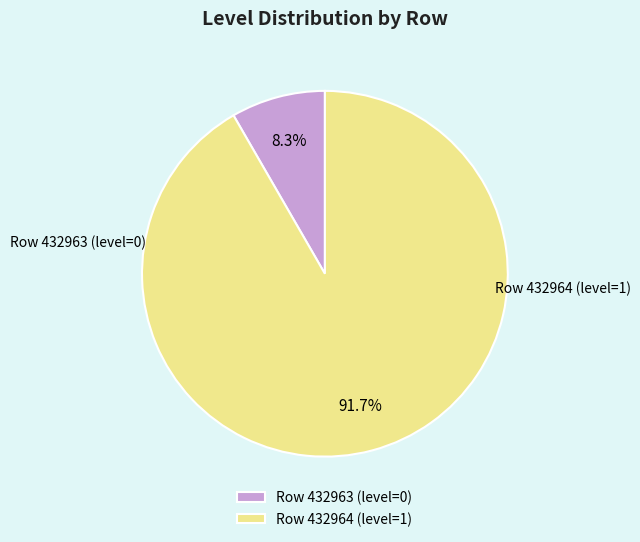

Does any single category account for the majority?

Yes